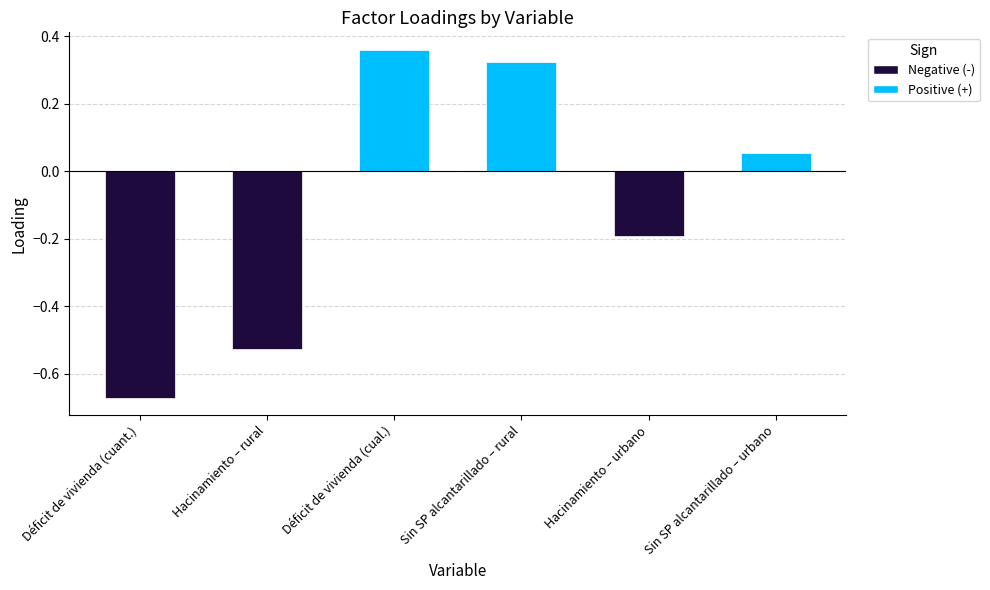

How many negative values are there?

3